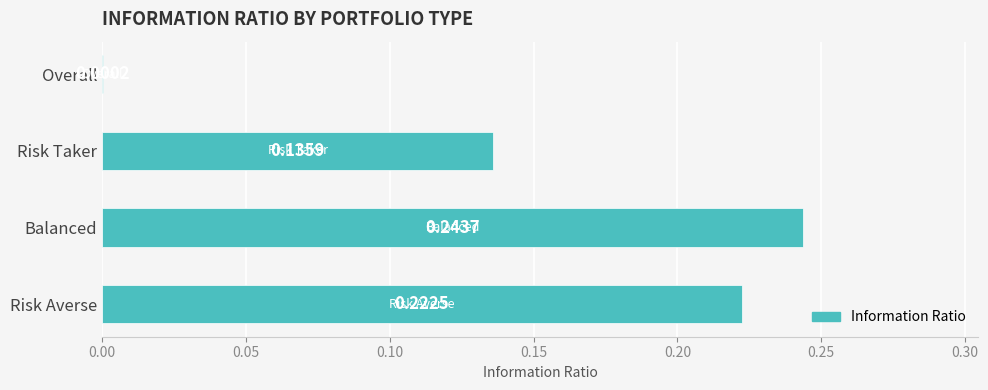

Which has a higher value, Risk Taker or Risk Averse?

Risk Averse